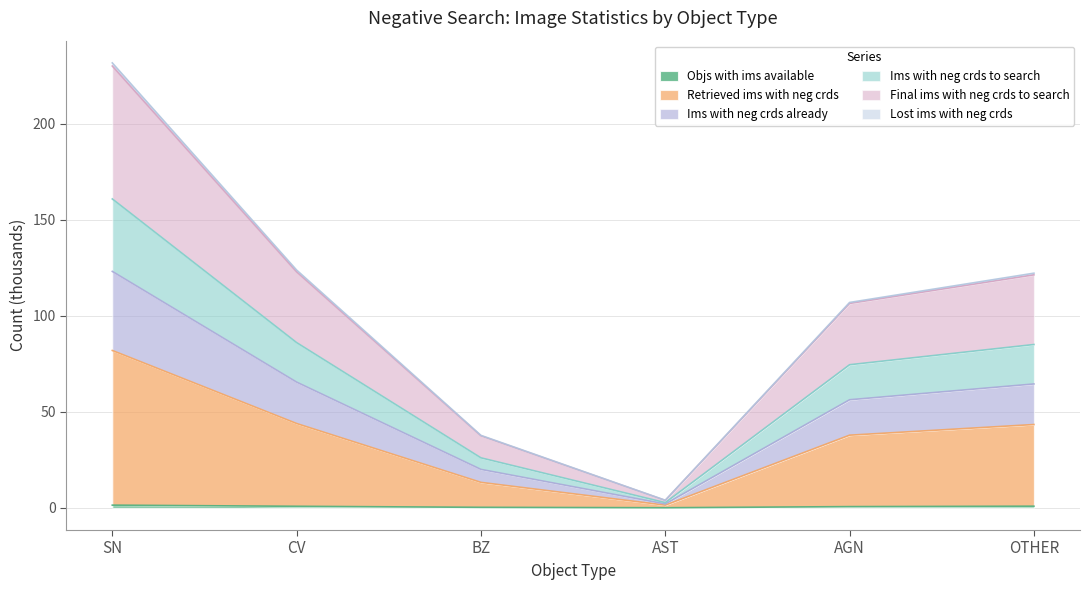

What is the label of the 6th point from the left?

OTHER